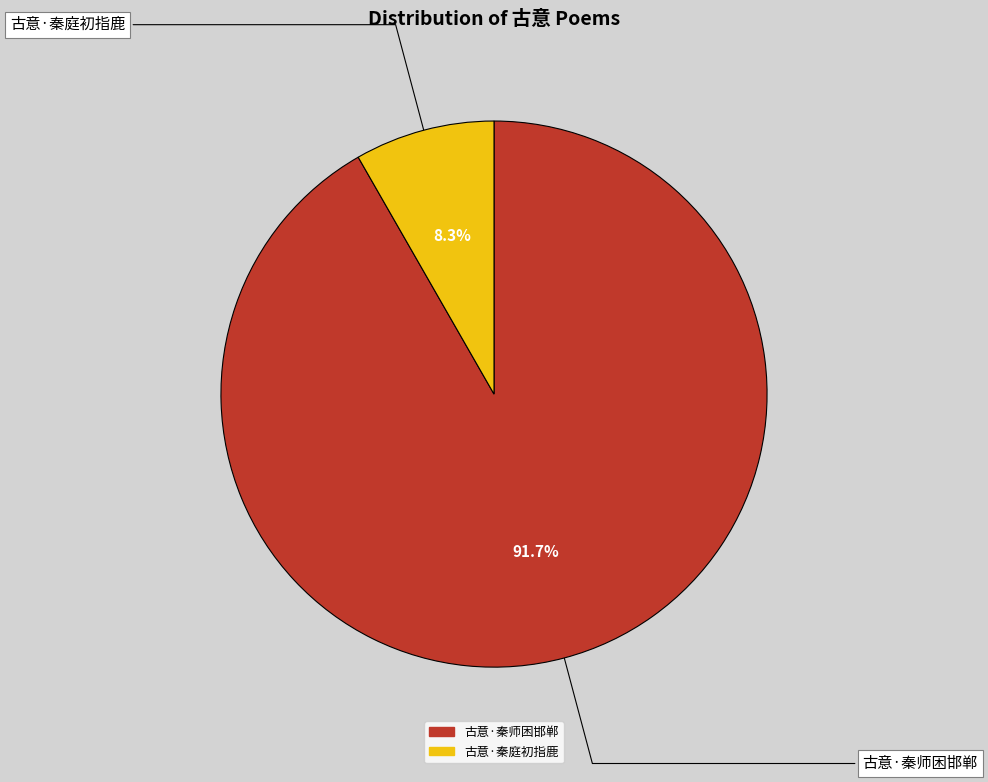

The 古意·秦庭初指鹿 slice represents 8% of the pie. True or false?

True